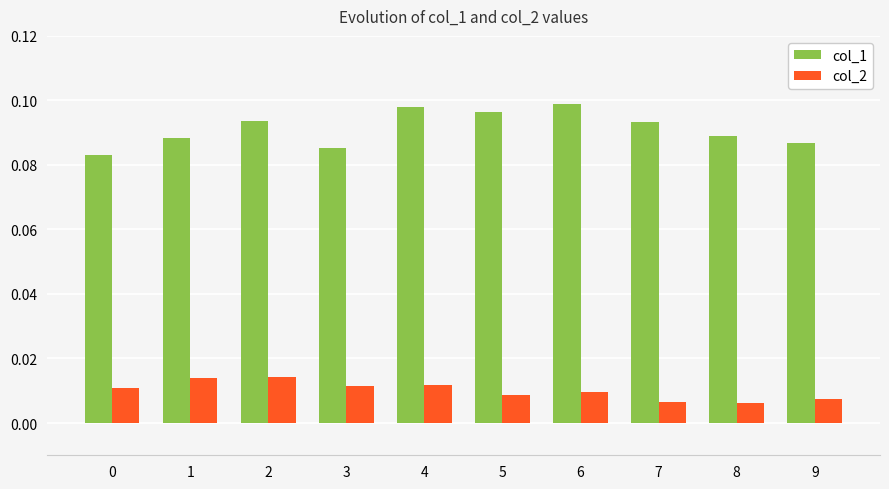

Is it true that col_1 equals 0.1 at 0?

True